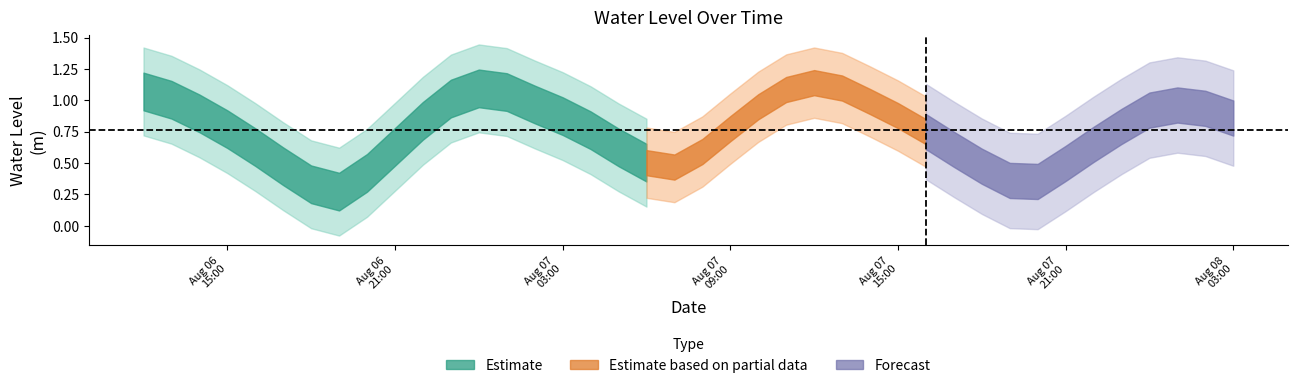

What is the change in value from 2023-08-06 20:00:00 to 2023-08-07 05:00:00?

+0.2